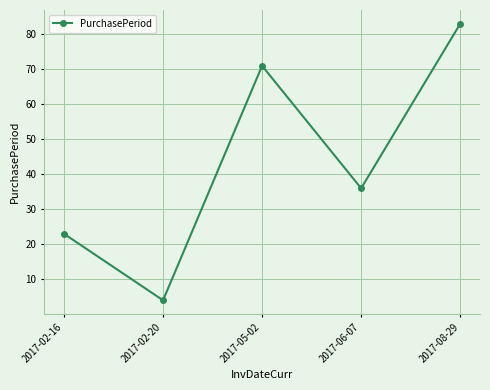

Where is the first local maximum?

2017-05-02